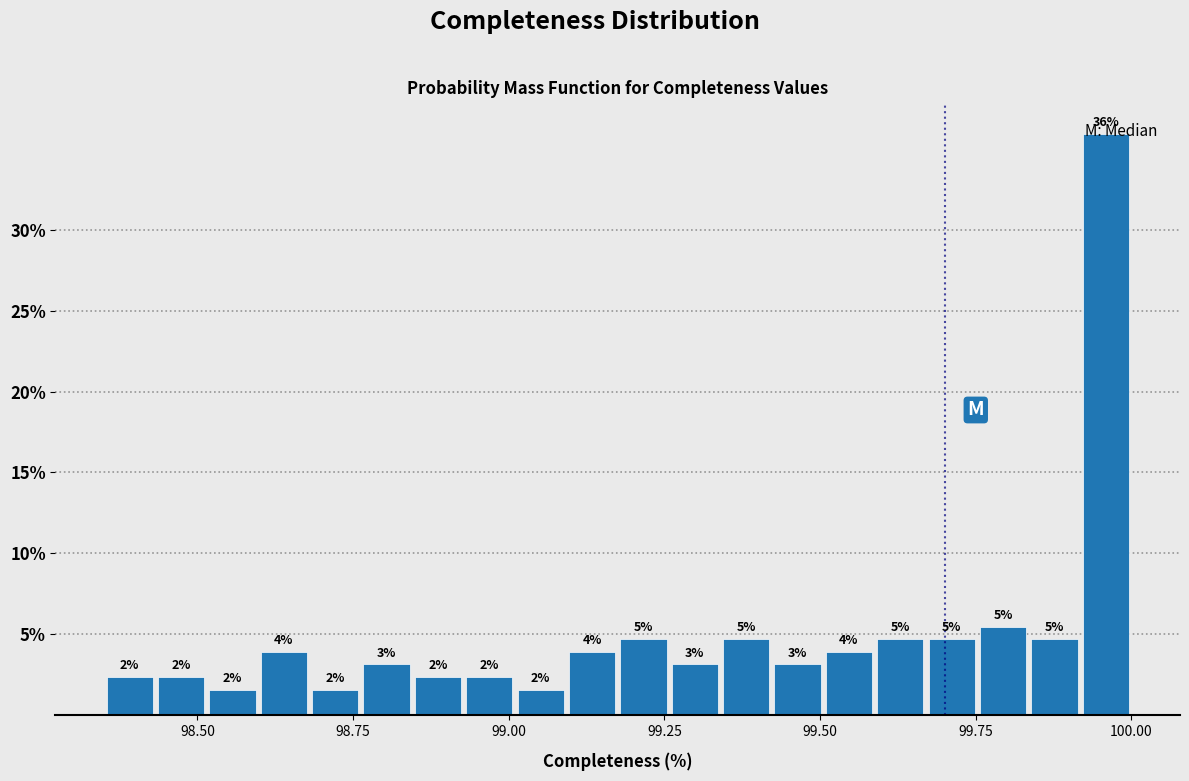

Around what value on the x-axis is the tallest bar? Give the approximate position of its centre, as read against the axis.

99.95